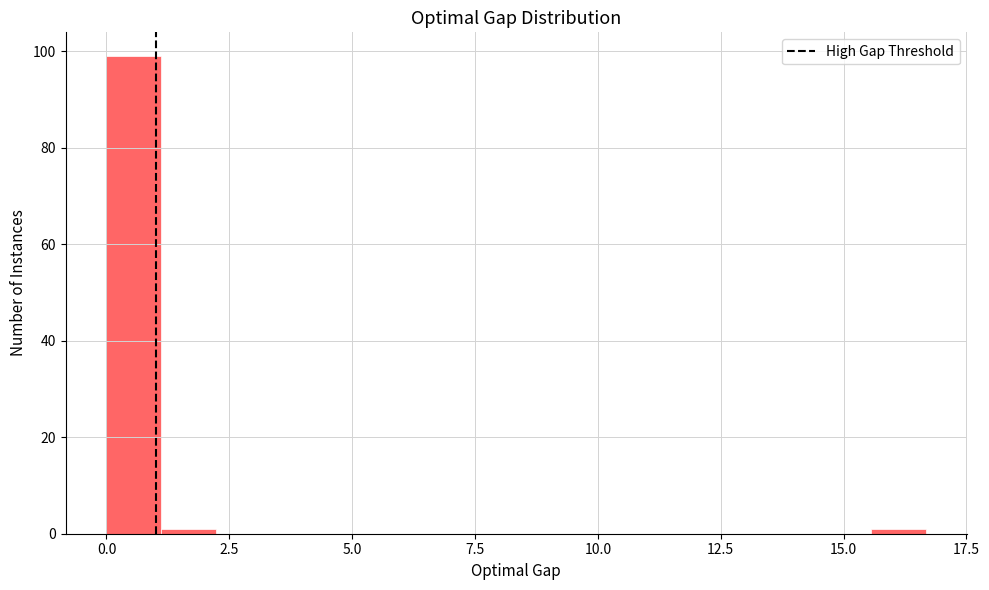

Around what value on the x-axis is the tallest bar? Give the approximate position of its centre, as read against the axis.

0.5